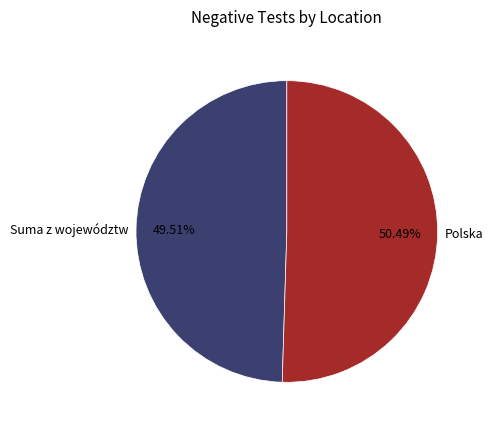

Is the sum of Polska and Suma z województw greater than half?

Yes